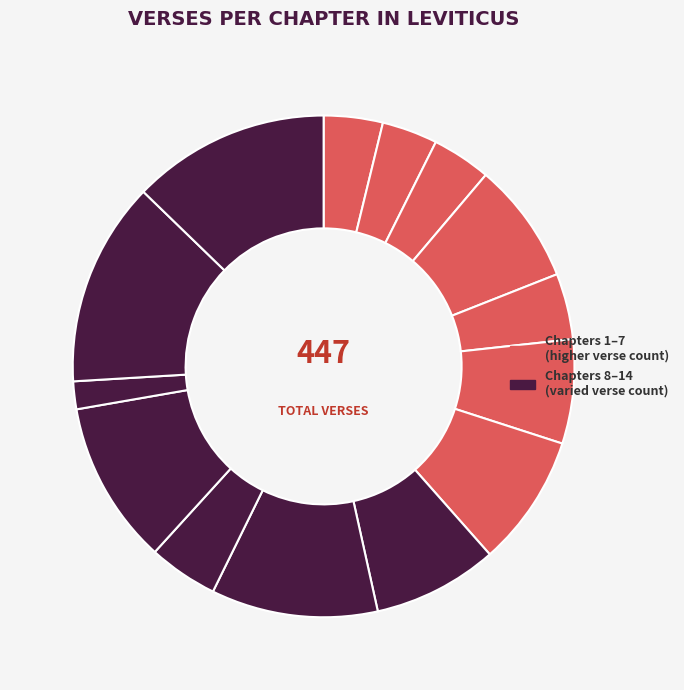

Count the number of slices in the pie.

14